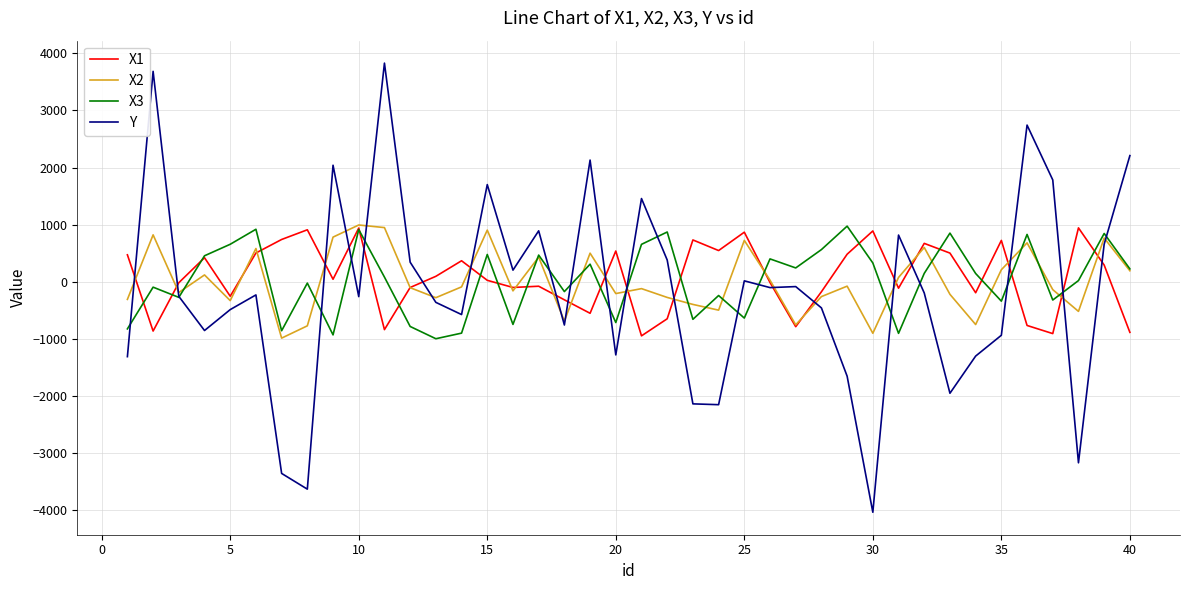

Which series has the widest spread of values?

Y